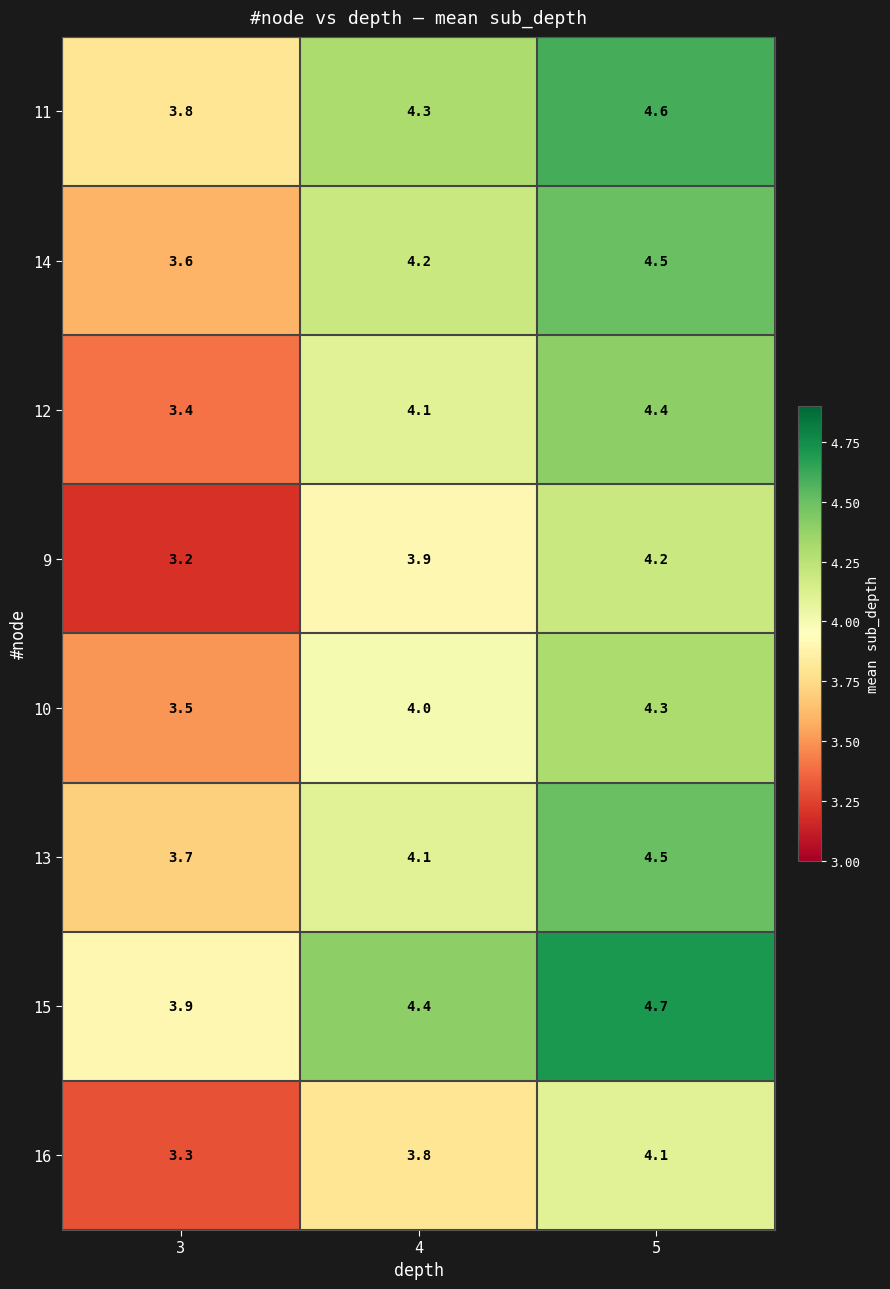

The 12 series shows 4.1 at 4. True or false?

True